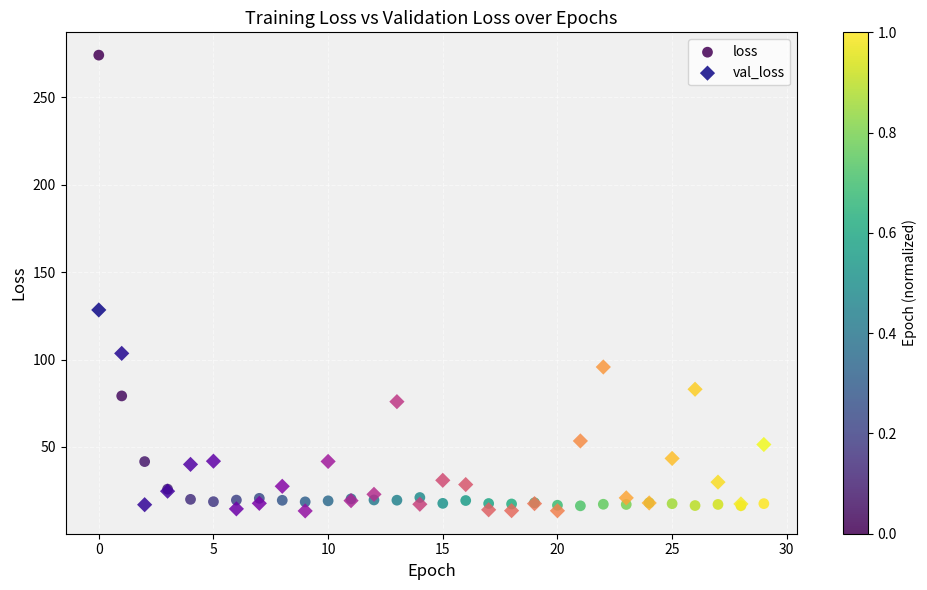

Which series contains the highest Y value?

loss